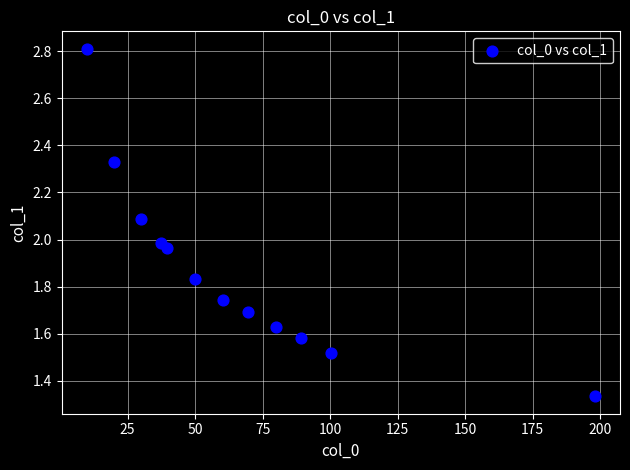

What is the average X value?

65.4